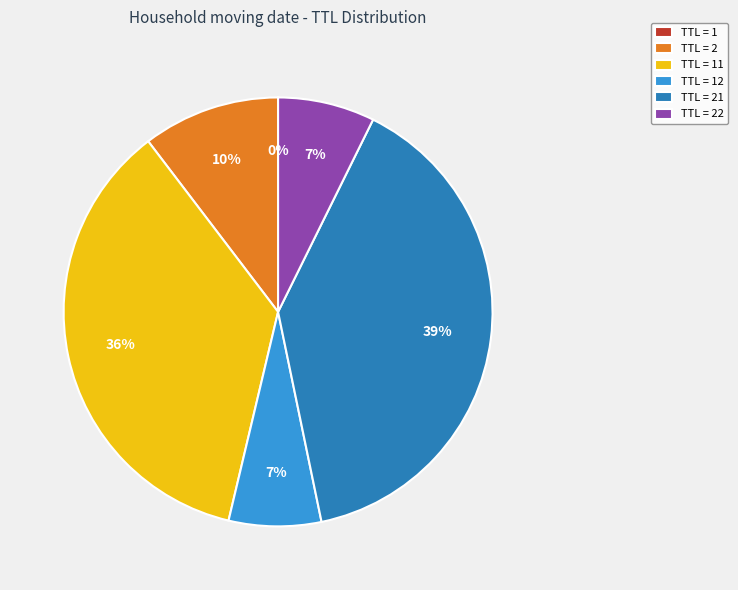

To the nearest percent, what is the average slice percentage?

17%